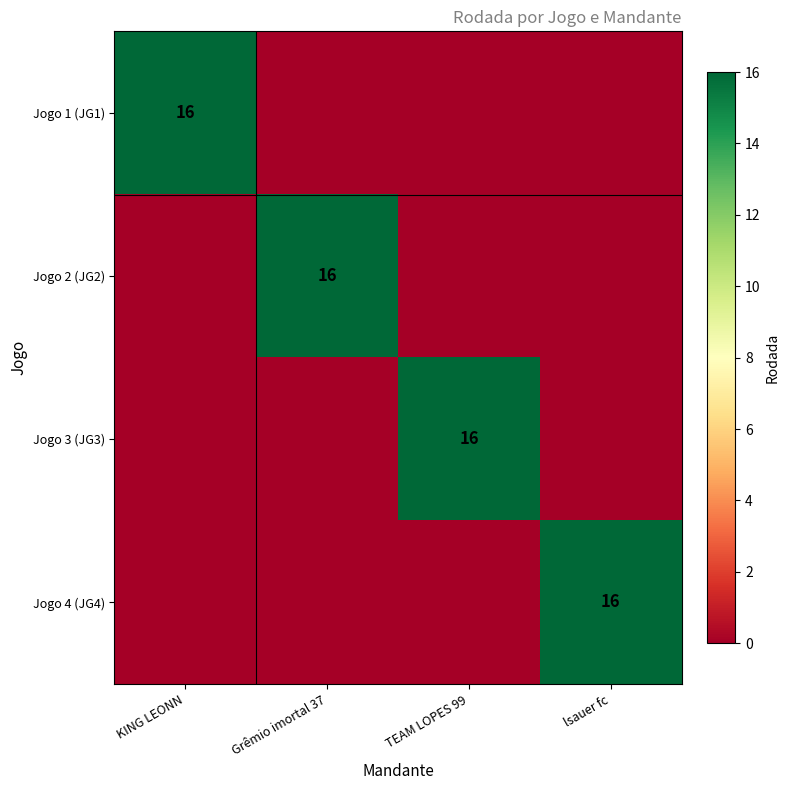

The Jogo 4 (JG4) series shows 21 at lsauer fc. True or false?

False